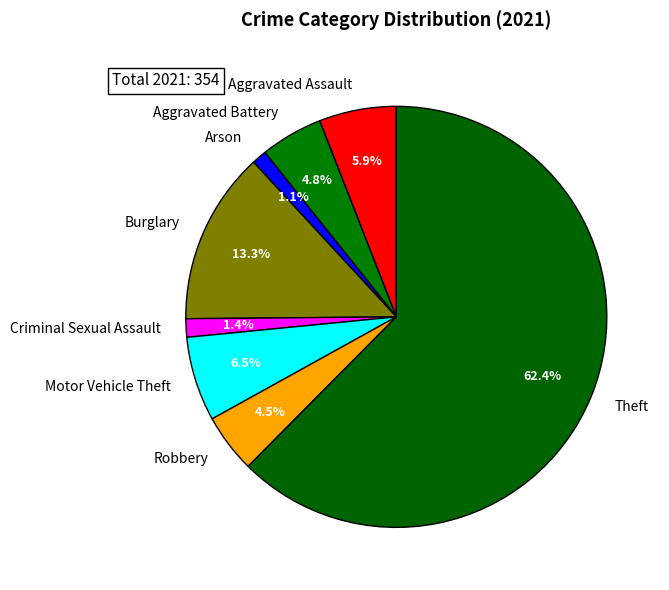

Count the number of slices in the pie.

8